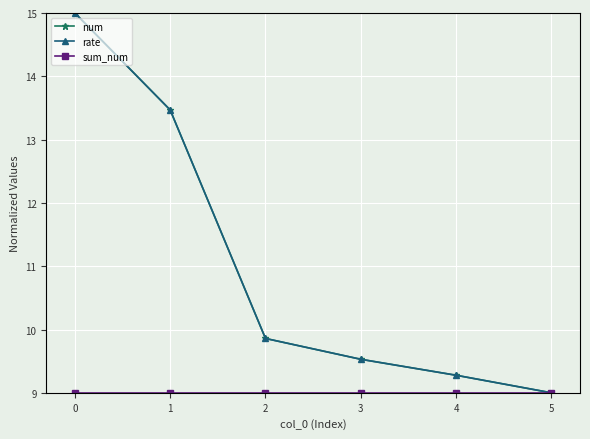

What is the minimum value shown in the chart?

9.0